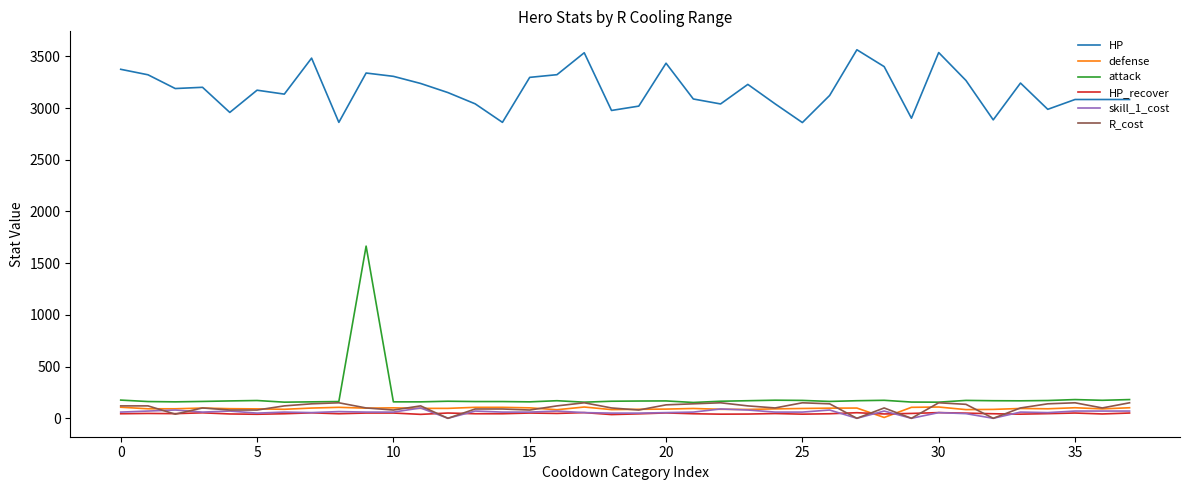

Is this an area chart (filled region under the line)?

No